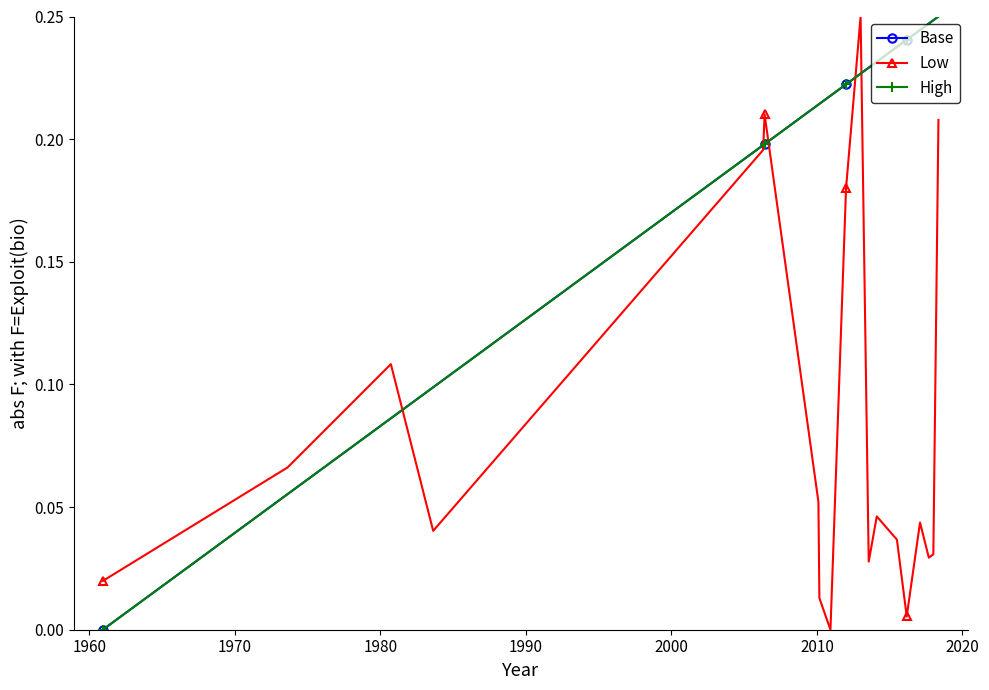

How many positive values does the High series have?

19